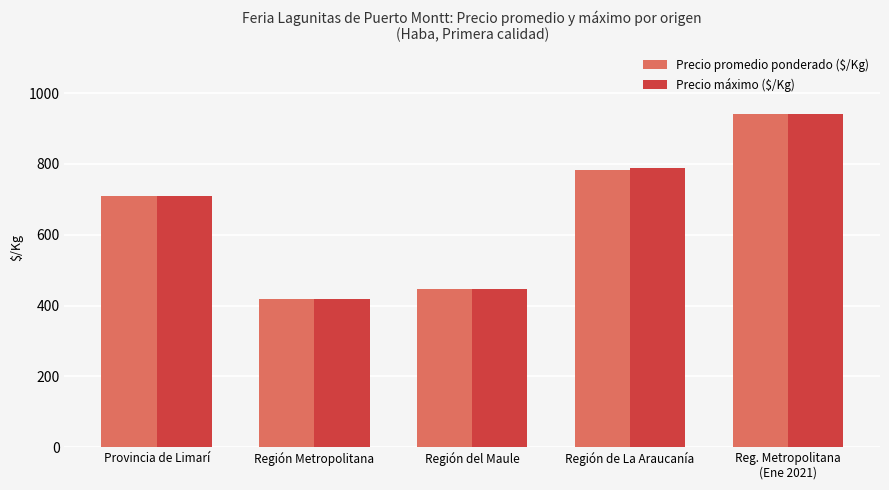

What is the difference between the Precio máximo ($/Kg) values at Reg. Metropolitana
(Ene 2021) and Región del Maule?

493